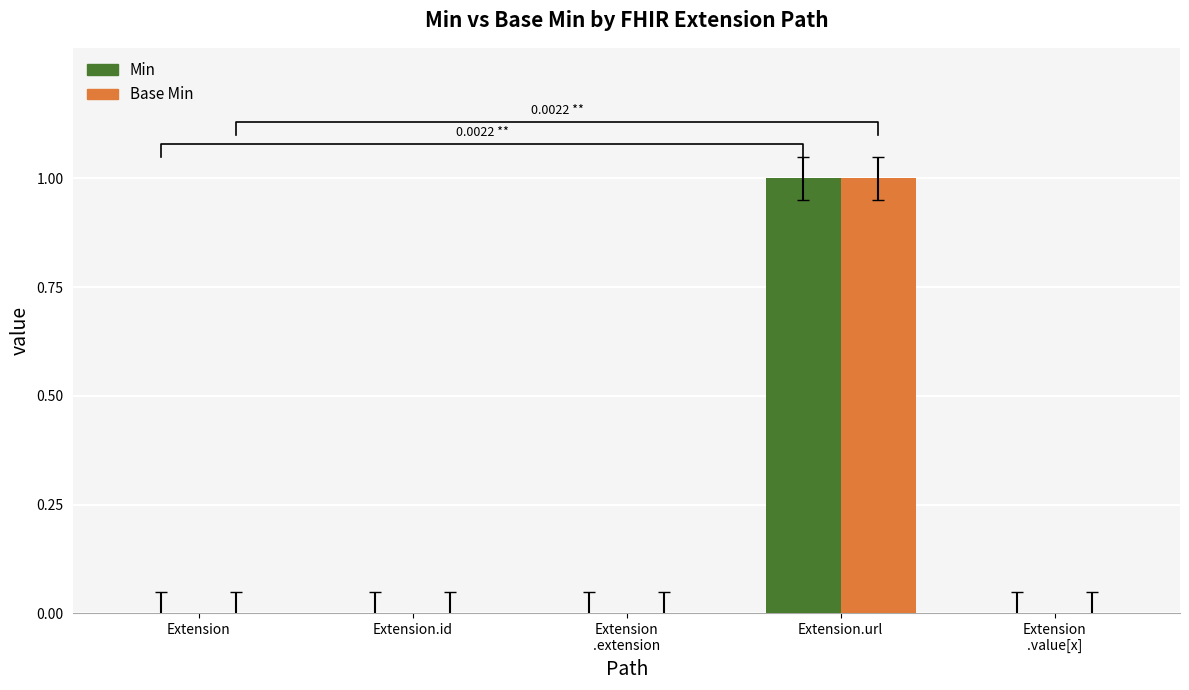

What are all the series names shown in the legend?

Min, Base Min